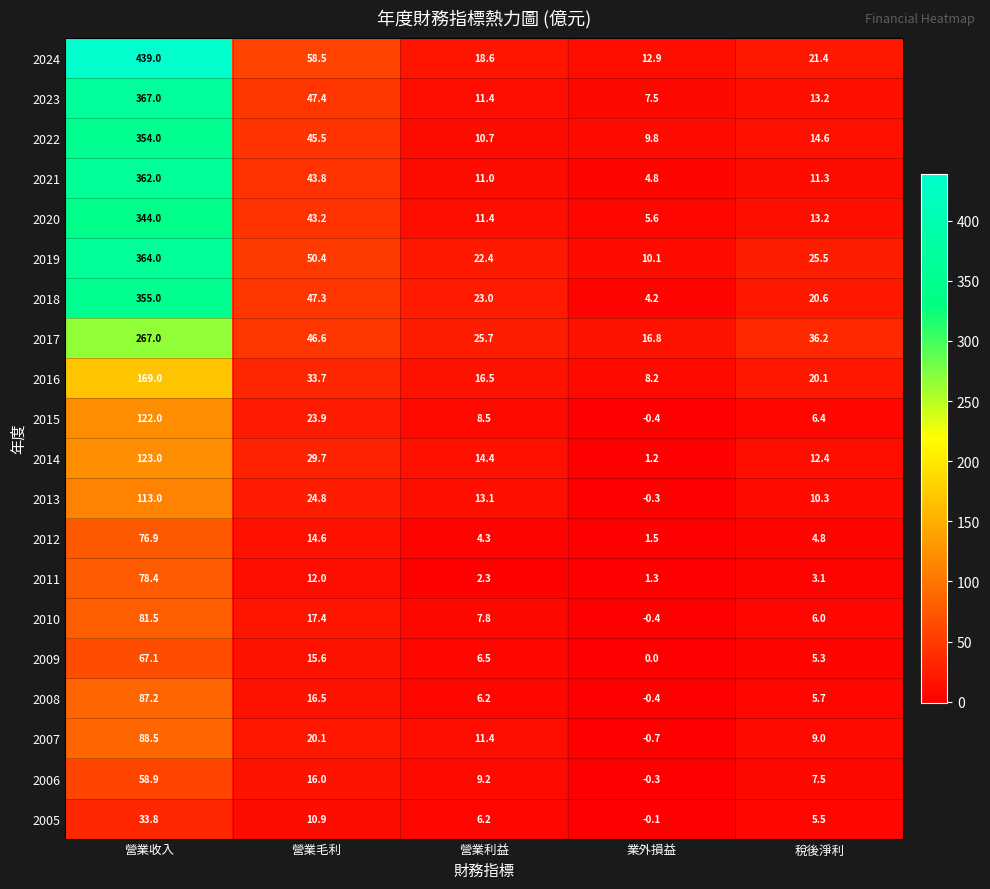

What is the minimum value for 2016?

8.2